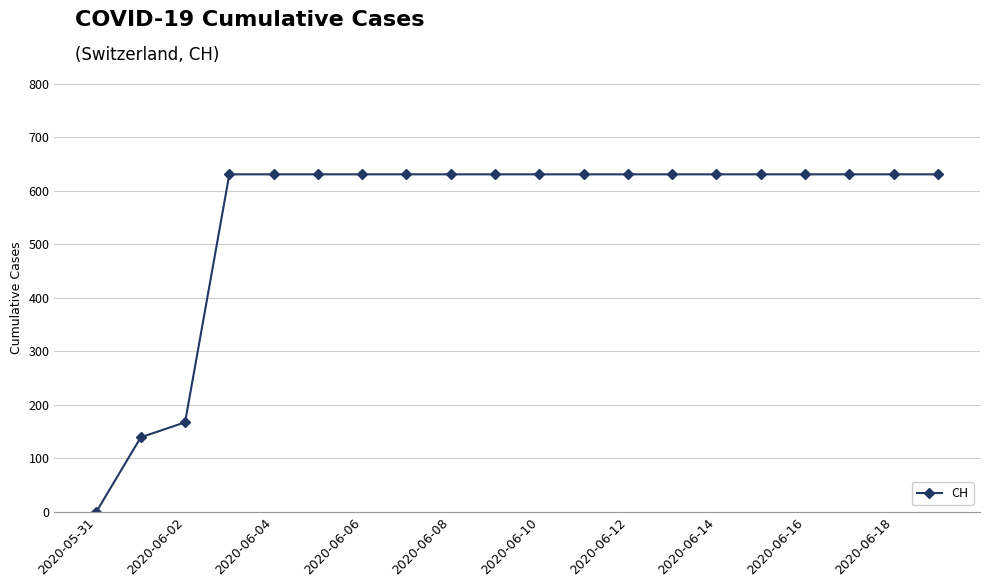

What is the sum of all values?

11033